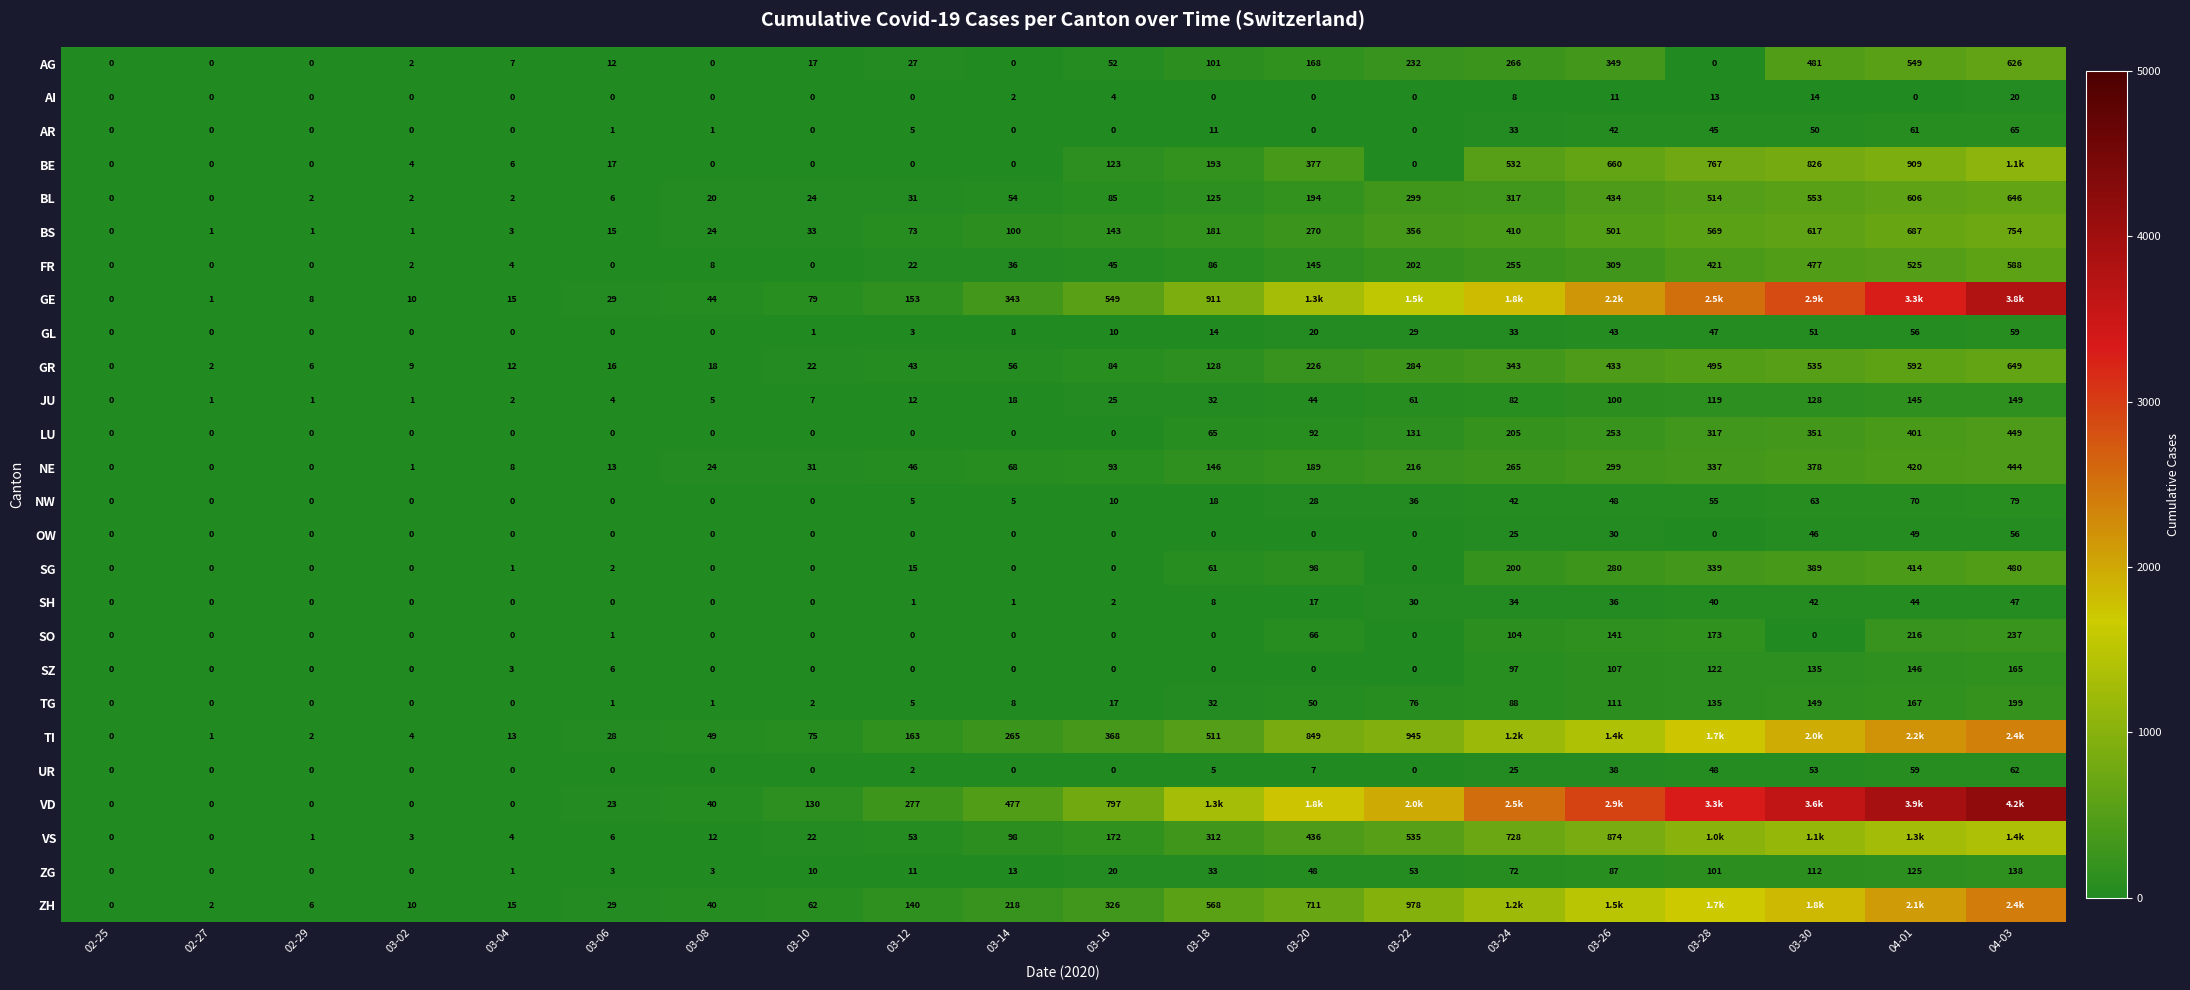

The FR series shows 218 at 04-03. True or false?

False